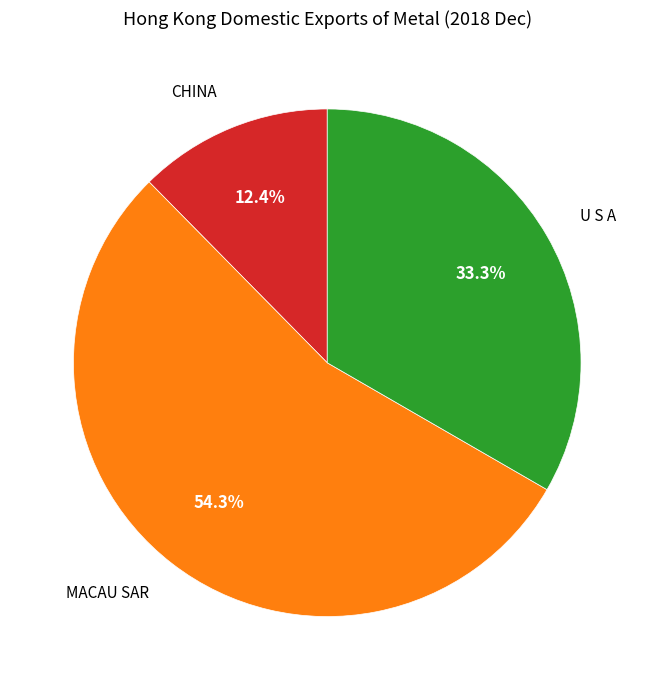

Is there a majority slice in this chart?

Yes